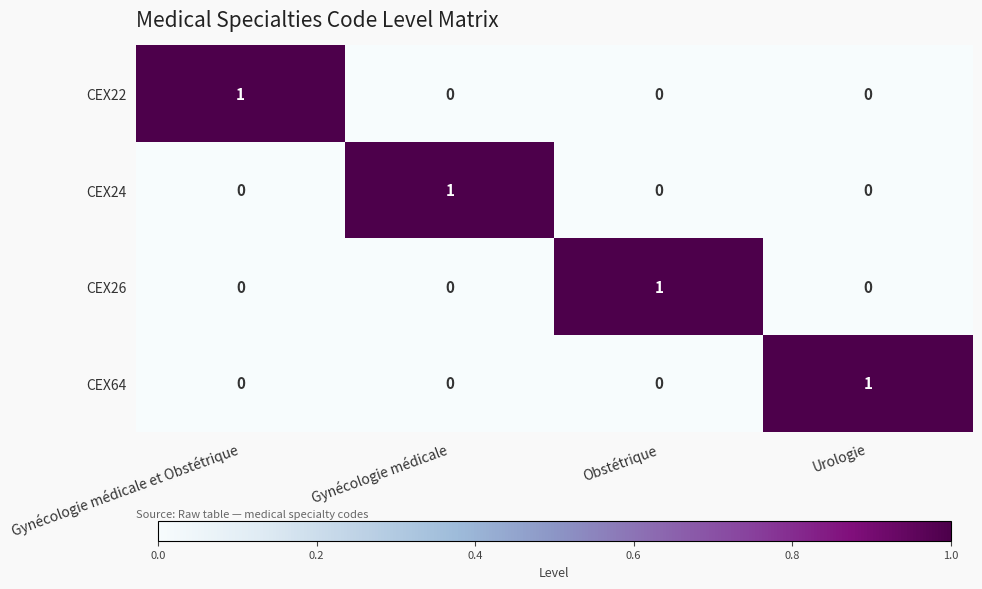

Reading right to left, extract all data points from this chart.

CEX22: Urologie=0	Obstétrique=0	Gynécologie médicale=0	Gynécologie médicale et Obstétrique=1
CEX24: Urologie=0	Obstétrique=0	Gynécologie médicale=1	Gynécologie médicale et Obstétrique=0
CEX26: Urologie=0	Obstétrique=1	Gynécologie médicale=0	Gynécologie médicale et Obstétrique=0
CEX64: Urologie=1	Obstétrique=0	Gynécologie médicale=0	Gynécologie médicale et Obstétrique=0